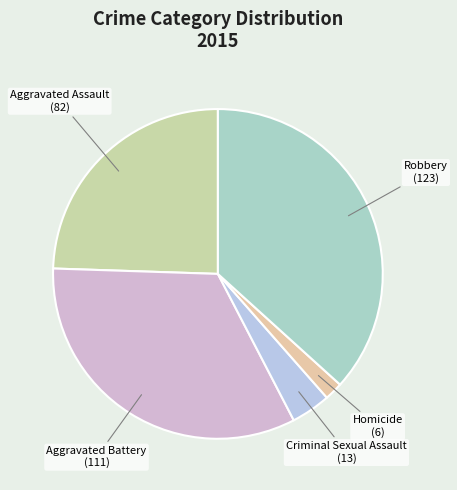

Does Aggravated Assault account for over 50% of the chart?

No